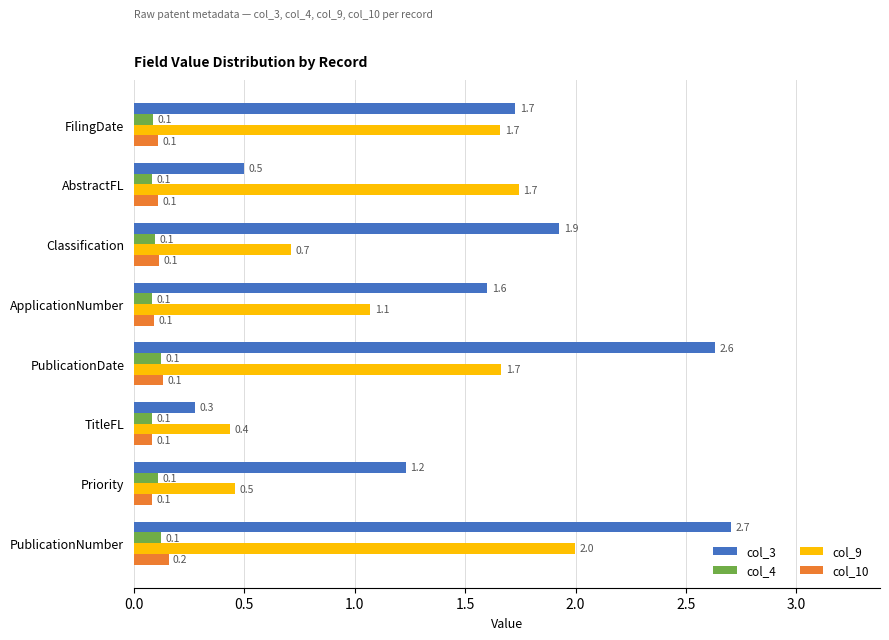

At how many categories does at least one series exceed 2?

2